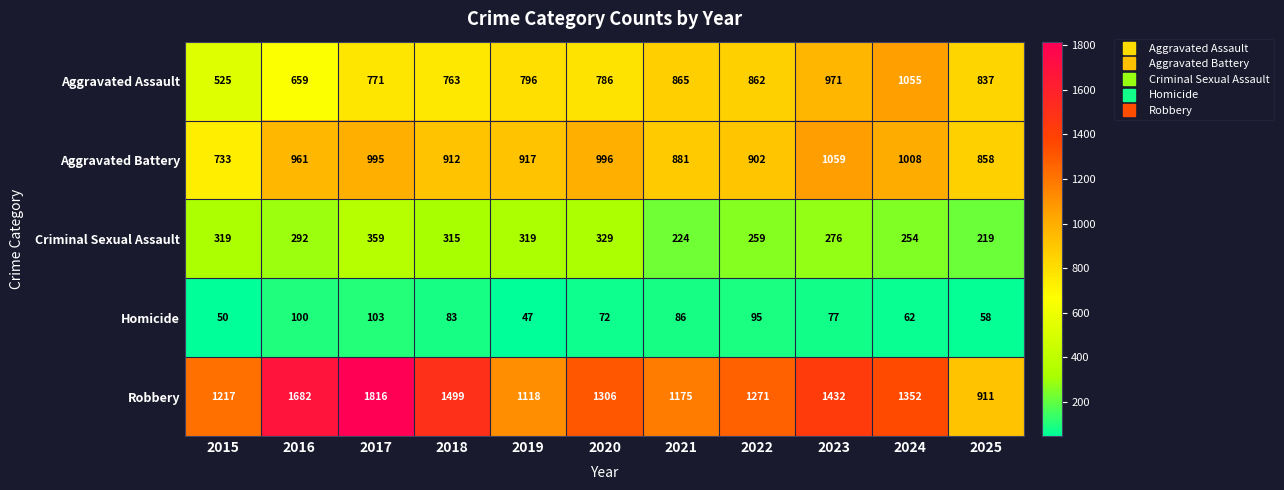

Which series has the largest total across all categories?

Robbery